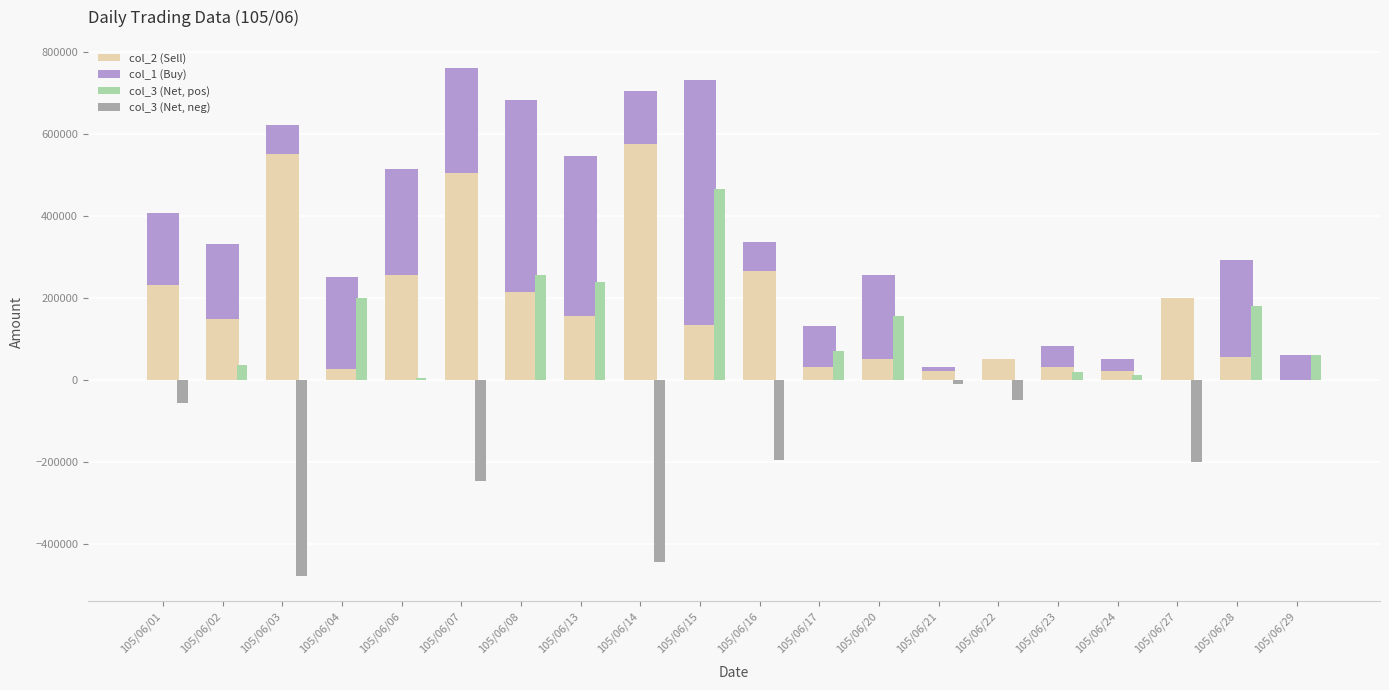

What are all the series names shown in the legend?

col_2 (Sell), col_1 (Buy), col_3 (Net, pos), col_3 (Net, neg)